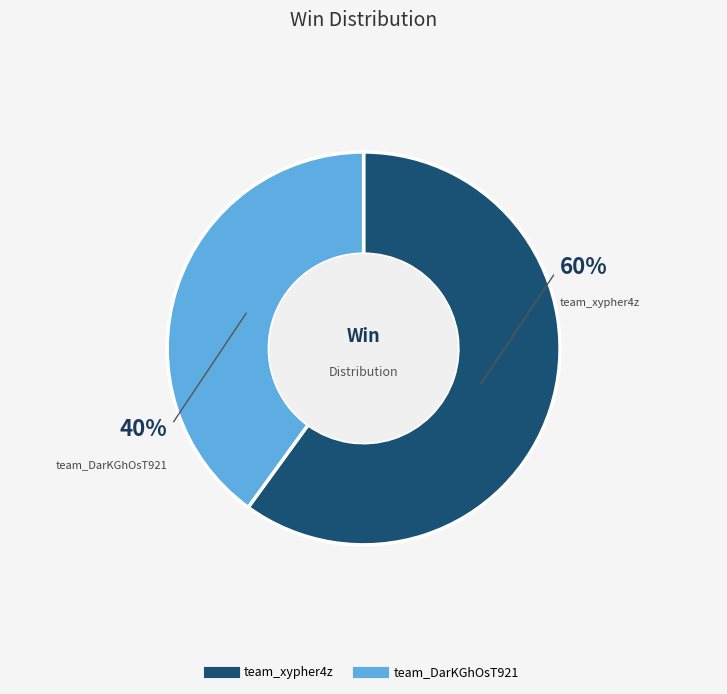

Count the number of slices in the pie.

2